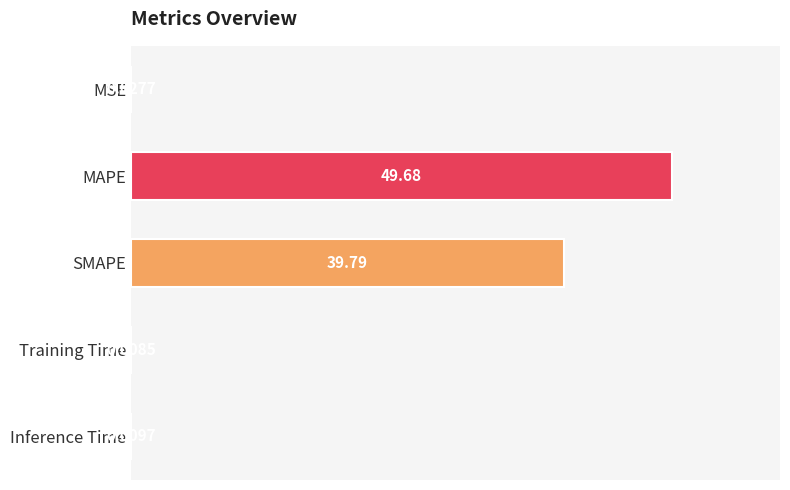

Where is the data nearest to the value 24?

SMAPE